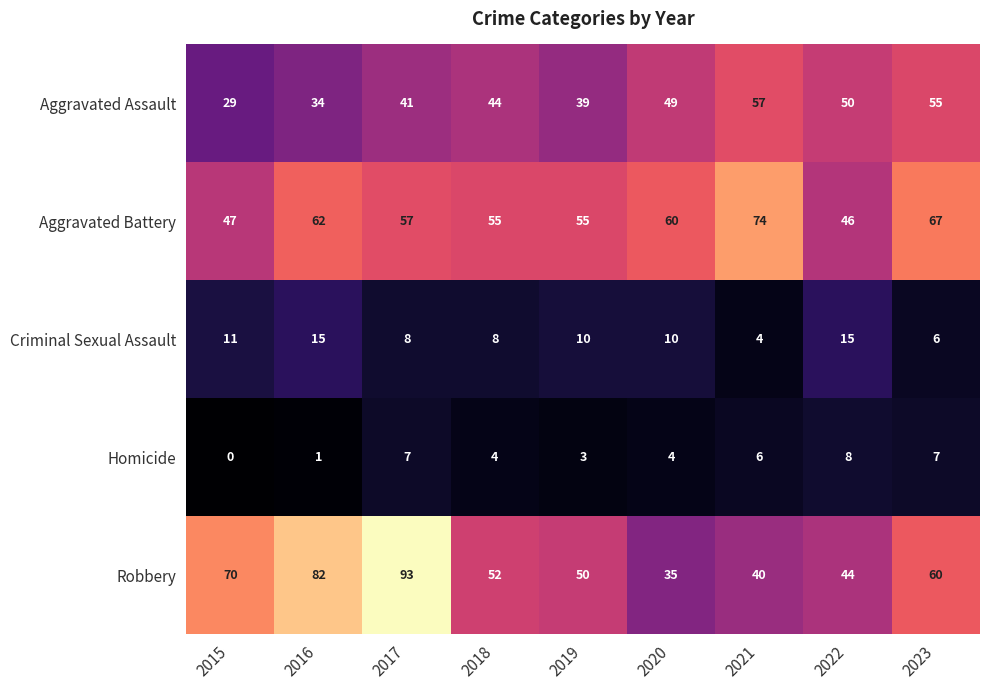

What is the total value across all series at 2016?

194